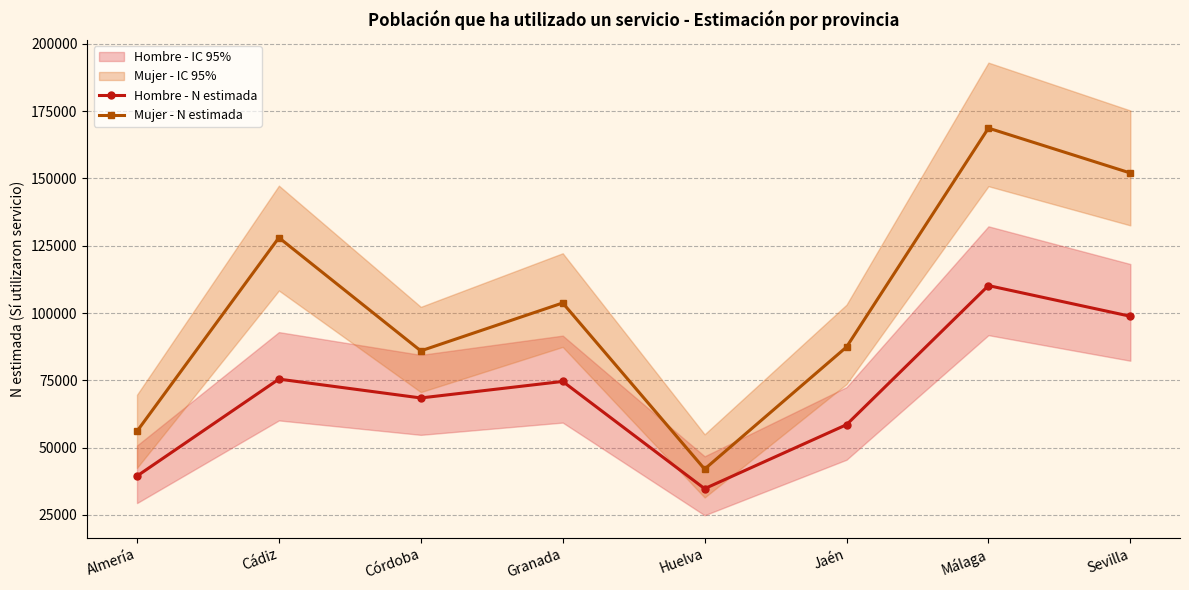

True or false: Hombre - N estimada has more than 0 interior local peaks.

True